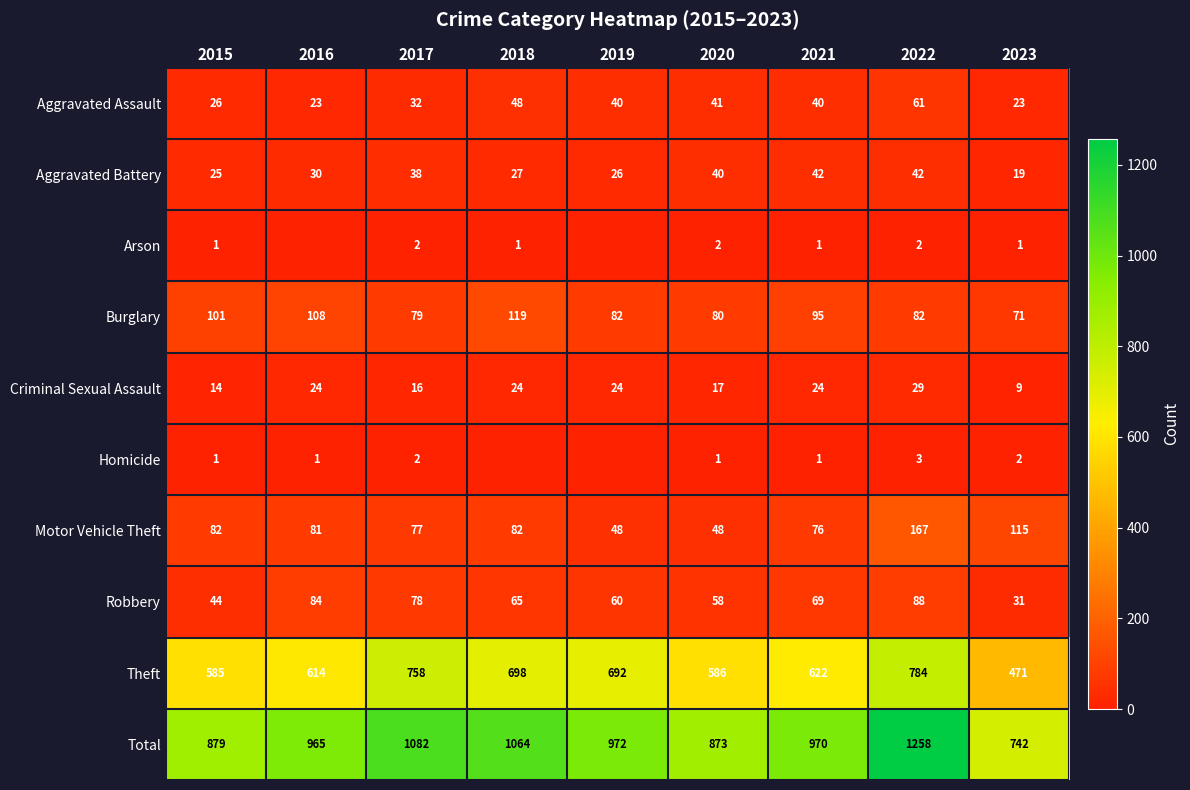

What is the spread (max minus min) of values at 2020?

872